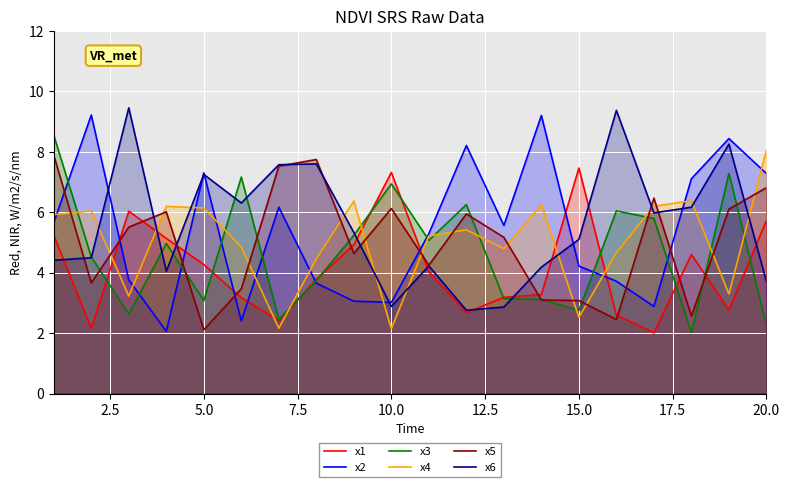

Reading left to right, transcribe all the data shown in this chart.

x1: 5.2	2.2	6.0	5.1	4.3	3.2	2.4	3.8	4.9	7.3	4.0	2.7	3.2	3.3	7.5	2.6	2.0	4.6	2.8	5.7
x2: 5.7	9.2	3.8	2.1	7.3	2.4	6.2	3.7	3.1	3.0	5.3	8.2	5.6	9.2	4.2	3.7	2.9	7.1	8.4	7.3
x3: 8.5	4.5	2.6	5.0	3.1	7.2	2.5	3.7	5.2	6.9	5.1	6.3	3.1	3.1	2.8	6.0	5.8	2.0	7.3	2.2
x4: 5.9	6.0	3.2	6.2	6.1	4.8	2.2	4.5	6.4	2.1	5.2	5.4	4.8	6.3	2.5	4.7	6.2	6.4	3.3	8.1
x5: 7.9	3.7	5.5	6.0	2.1	3.5	7.5	7.7	4.6	6.1	4.2	5.9	5.2	3.1	3.1	2.5	6.5	2.6	6.1	6.8
x6: 4.4	4.5	9.5	4.0	7.3	6.3	7.6	7.6	5.3	2.9	4.2	2.8	2.9	4.2	5.1	9.4	6.0	6.2	8.3	3.7